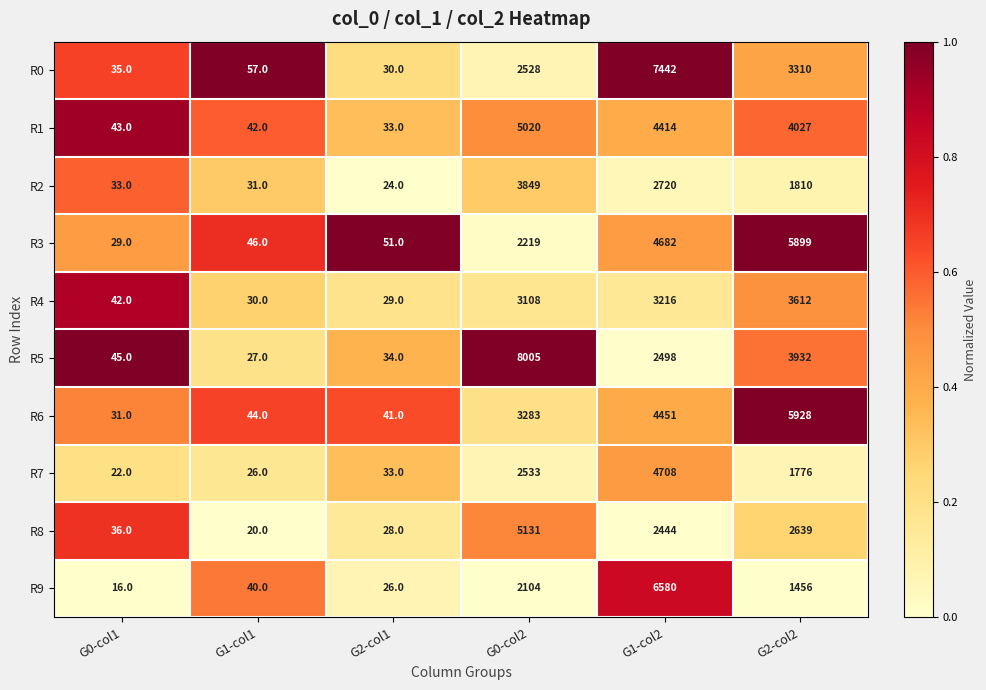

What is the sum of all R4 values?

10037